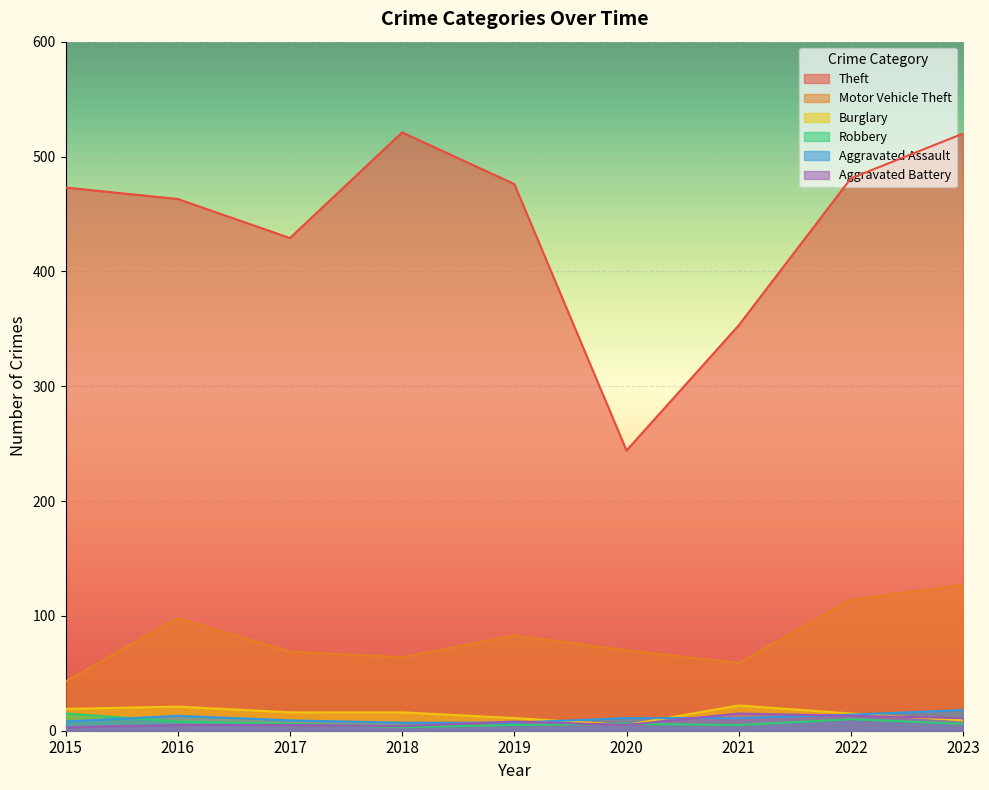

What is the total value across all series at 2018?

615